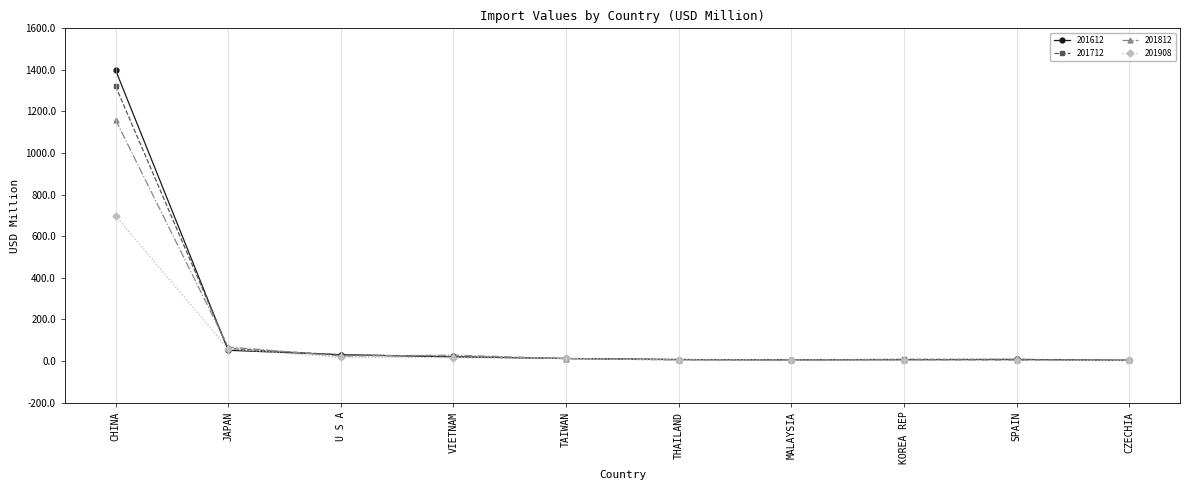

What is the smallest value displayed?

2.8